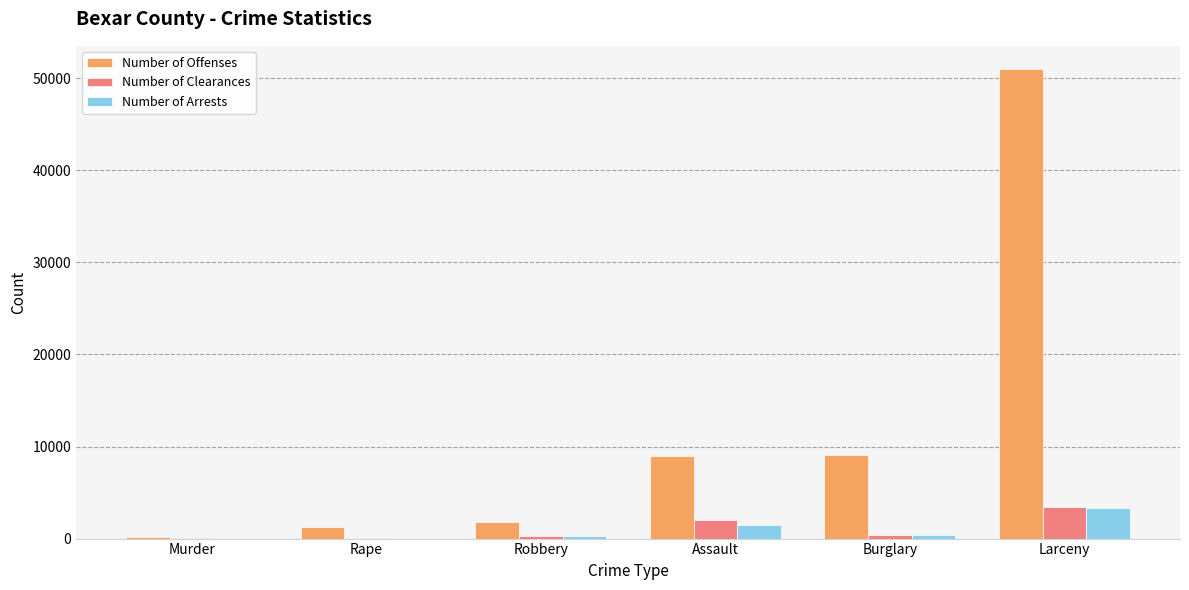

Between Rape and Assault, which series saw the biggest shift?

Number of Offenses